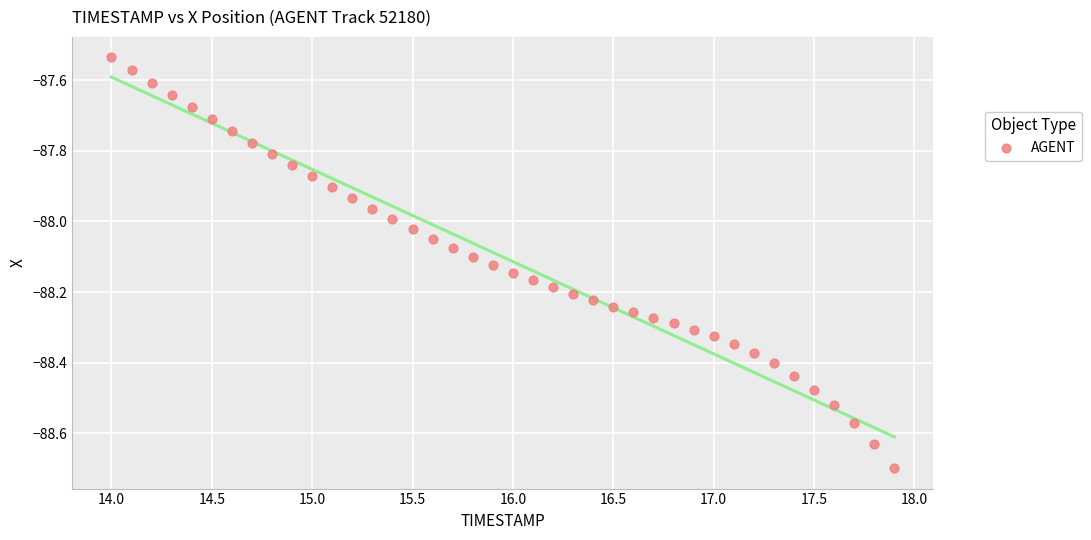

What is the range of X values (max minus min)?

3.9